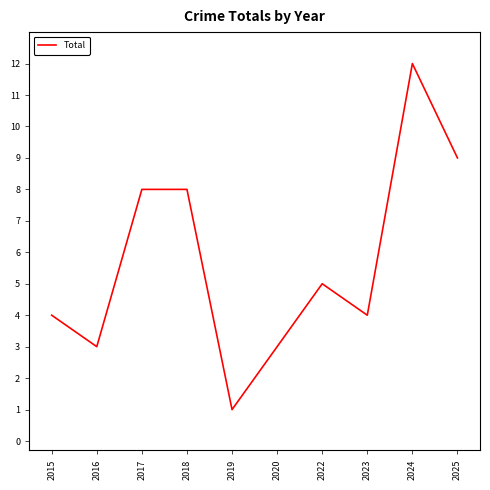

Between 2019 and 2023, which is larger?

2023